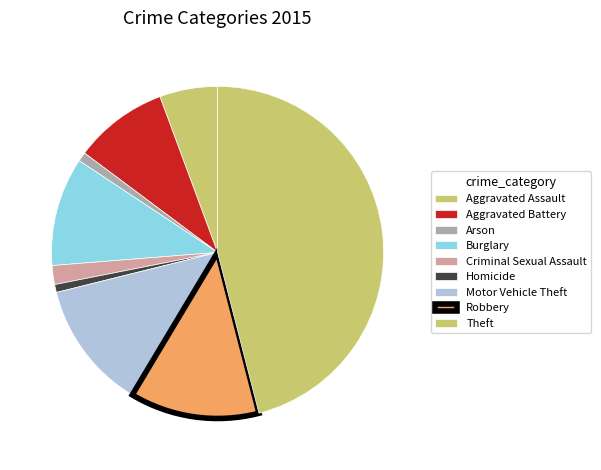

Approximately how many times larger is the value at Homicide compared to Aggravated Battery?

0.1